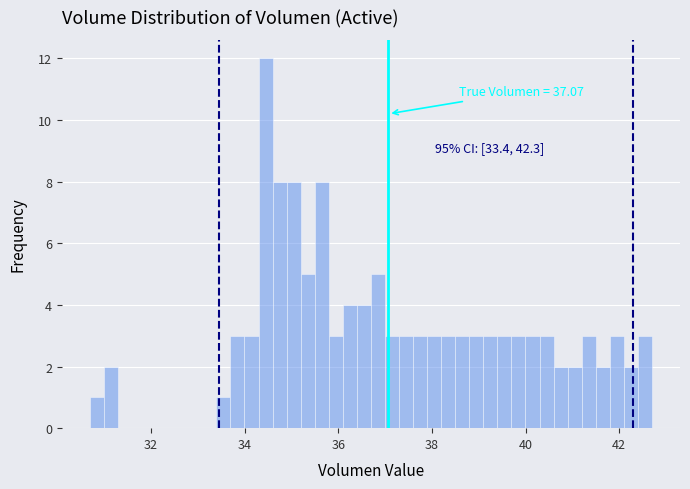

Read against the x-axis, roughly where is the centre of the tallest bar?

34.4